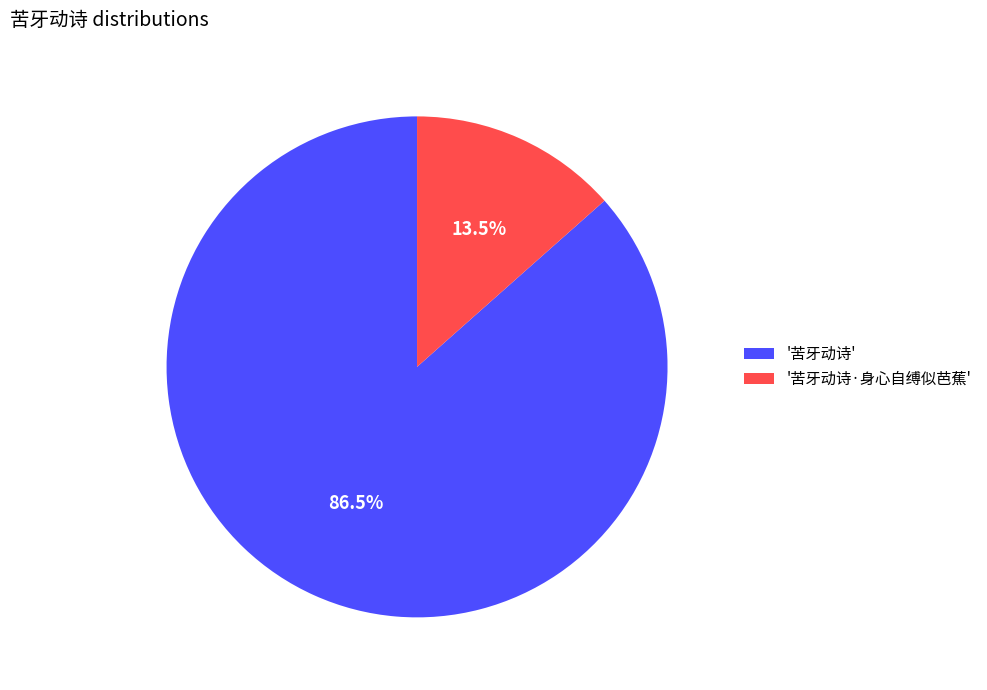

Approximately how many times larger is the value at '苦牙动诗' compared to '苦牙动诗·身心自缚似芭蕉'?

6.4